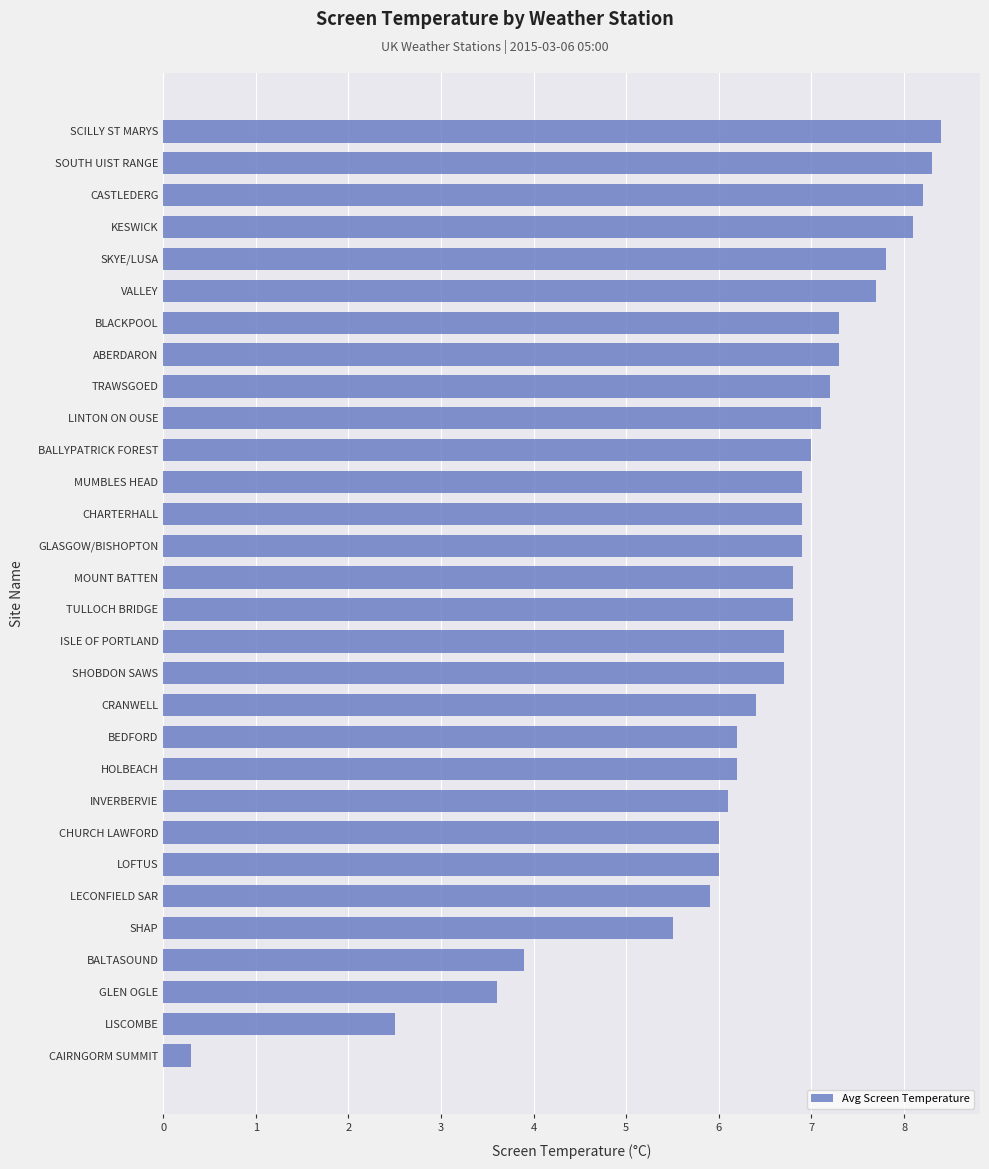

What is the sum of all values?

190.7